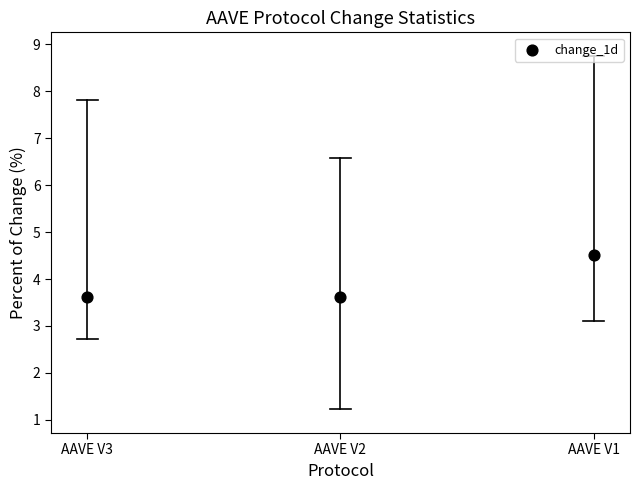

What is the range of Y values (max minus min)?

0.9